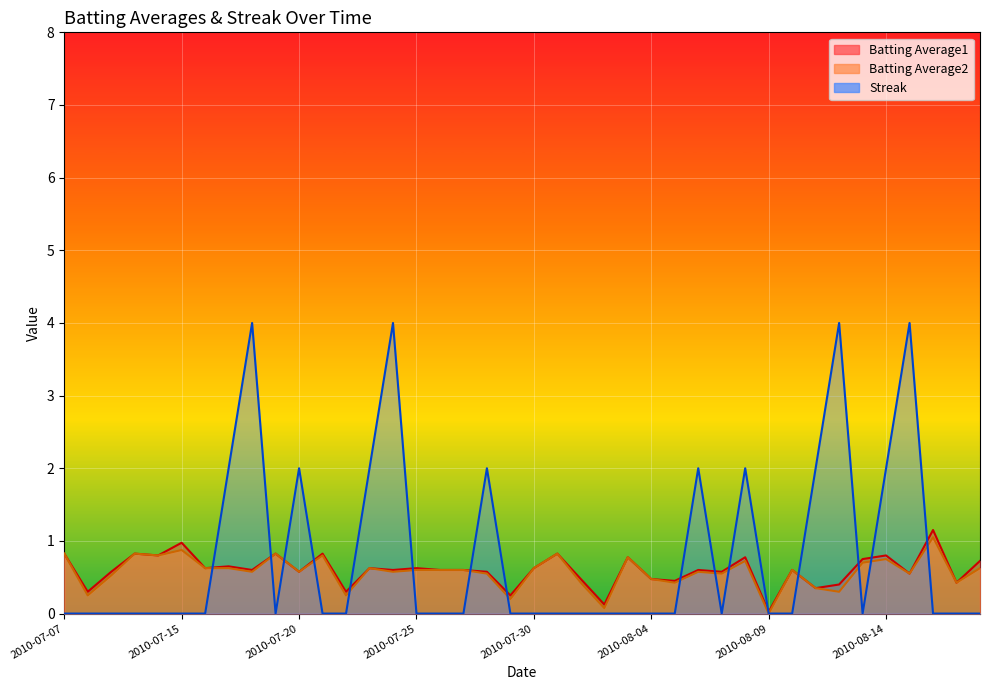

The Streak series shows 0.0 at 2010-07-07. True or false?

True